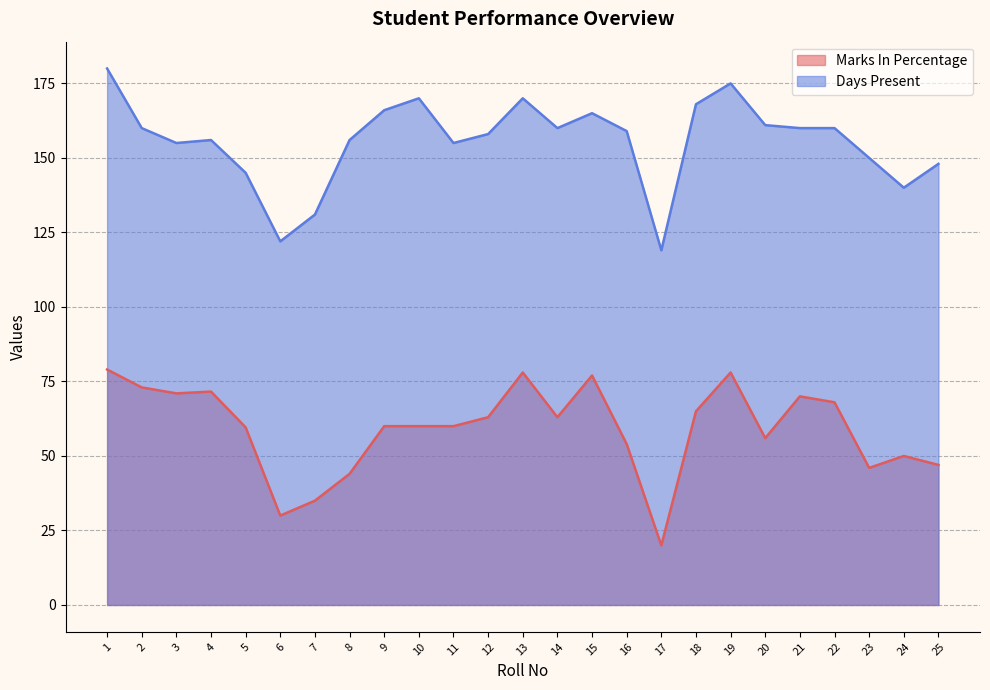

What is the average value of the Days Present series?

155.6